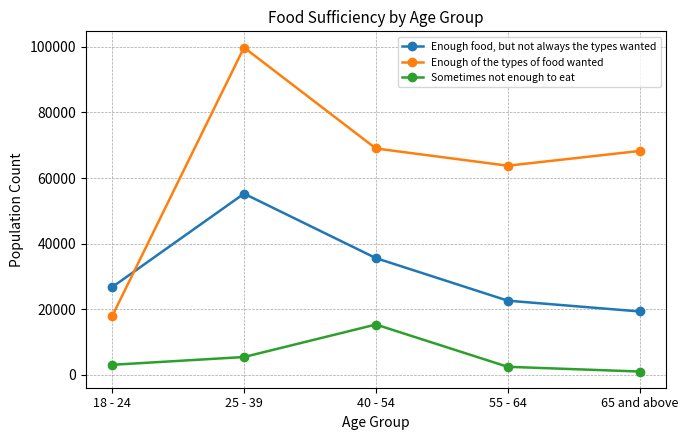

The Enough of the types of food wanted series shows 63773 at 55 - 64. True or false?

True